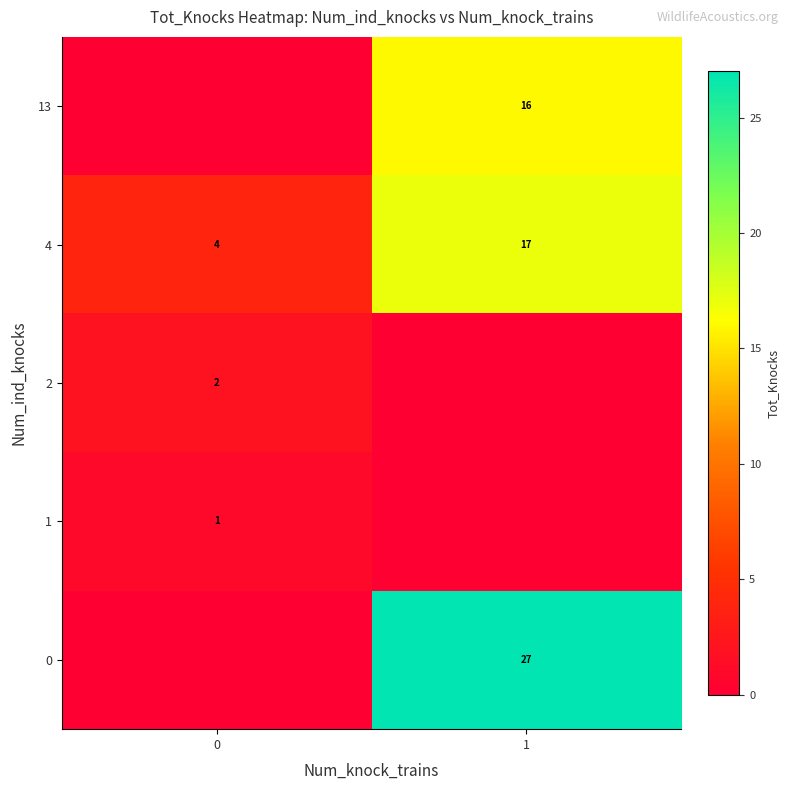

What is the sum of the 4 values at 0 and 1?

21